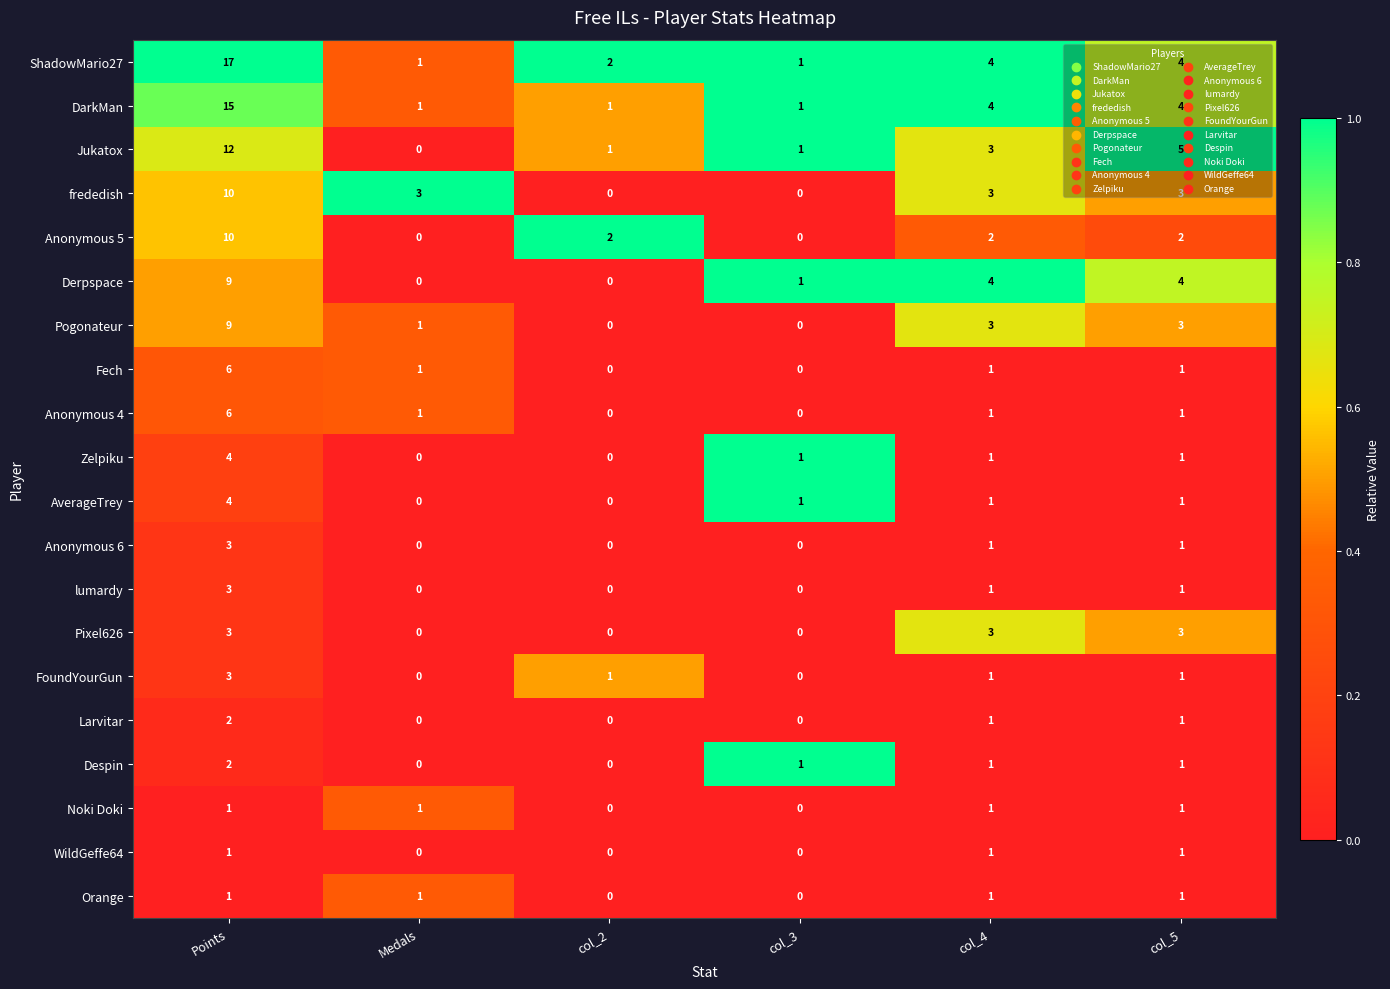

What is the difference between the maximum and minimum values in the Anonymous 4 series?

6